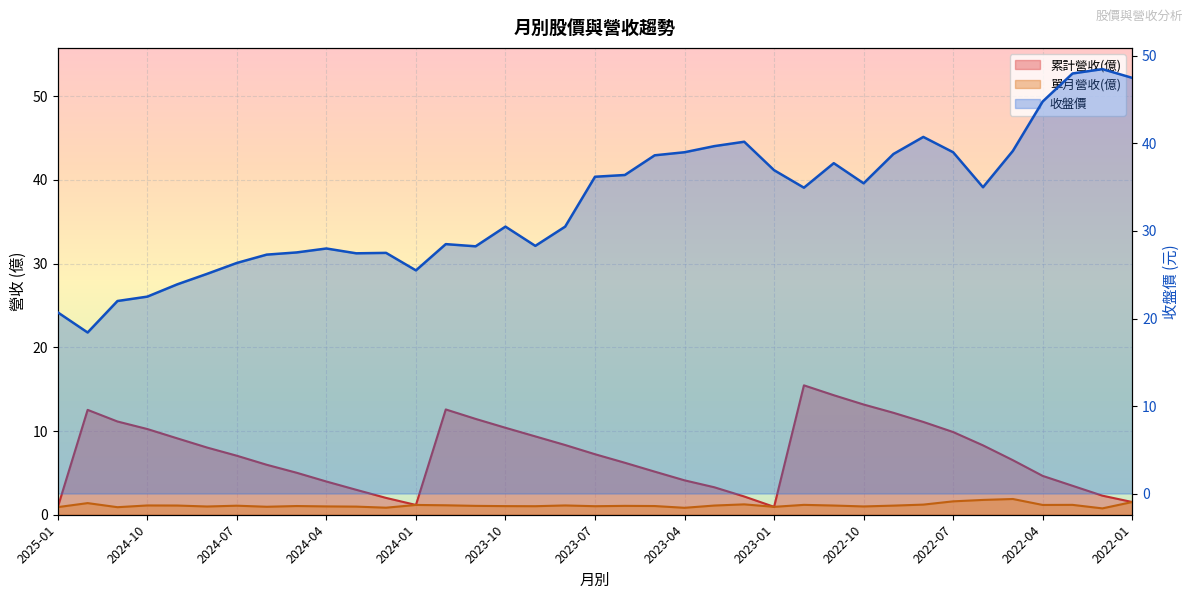

Which series has the largest range (max minus min)?

收盤價